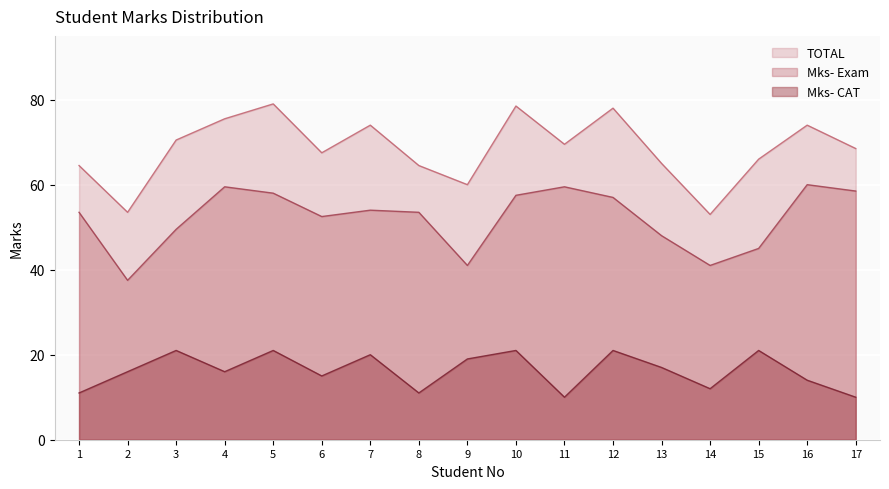

What is the total value across all series at 16?

148.0